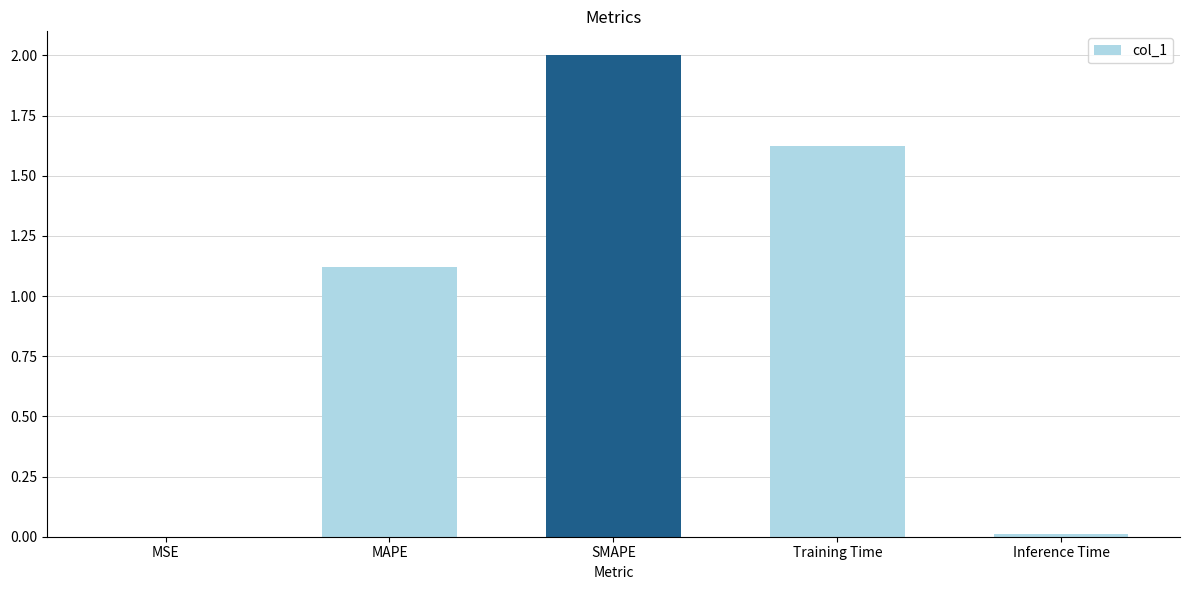

Are the bars horizontal?

No